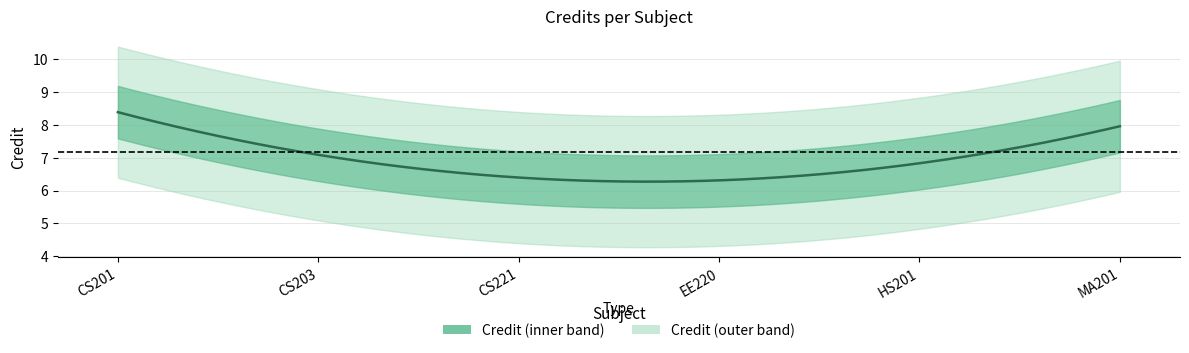

At which label does the data first exceed 8?

CS201